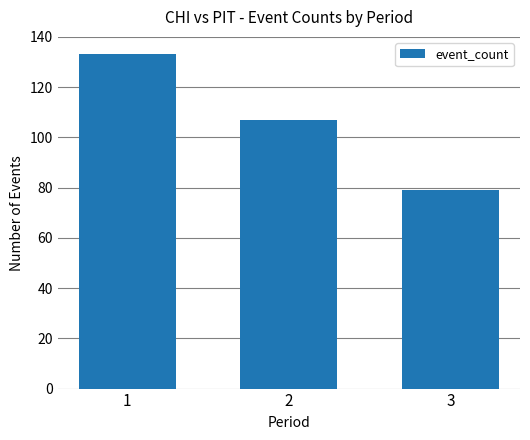

How many series are shown in this chart?

1